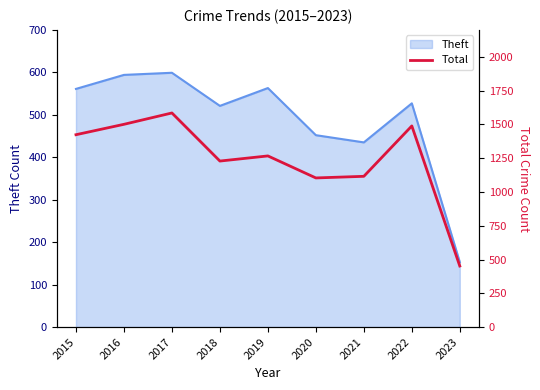

How many interior local peaks (higher than both neighbors) does the data have?

3